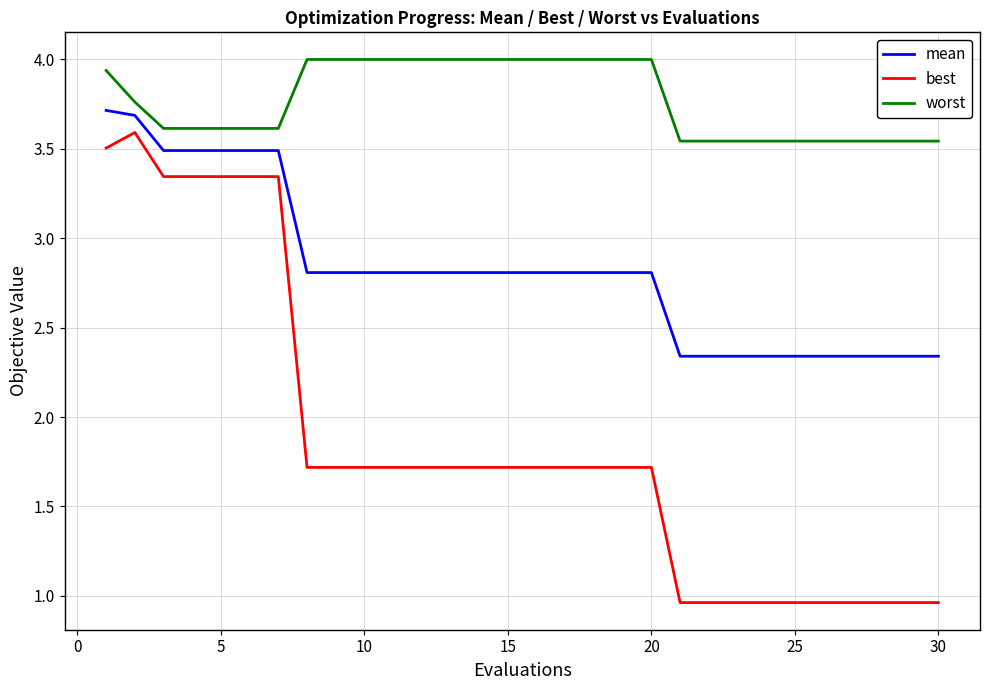

Is this an area chart (filled region under the line)?

No